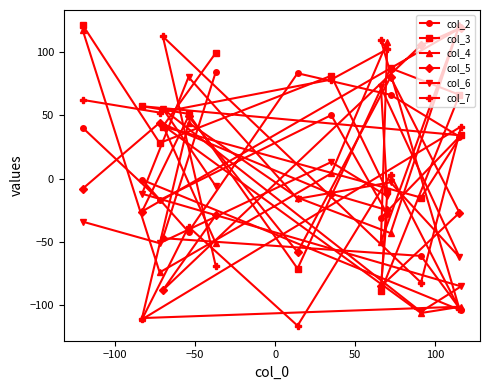

Reading left to right, list all the values displayed in this chart.

col_2: 40	-17	50	-28	-31	33	66	83	-42	-1	-104	-61	-47	84
col_3: 121	28	81	-10	-89	66	87	-71	51	57	34	-15	41	99
col_4: 117	-74	4	108	-50	121	-43	-15	44	-110	-101	-106	42	-51
col_5: -8	44	-12	-25	-85	-27	80	-58	49	-26	119	105	-88	-29
col_6: -34	-51	13	-14	72	-62	-3	-16	80	-12	-85	-105	55	-6
col_7: 62	52	78	102	109	-103	3	-116	-38	-111	41	-82	112	-69